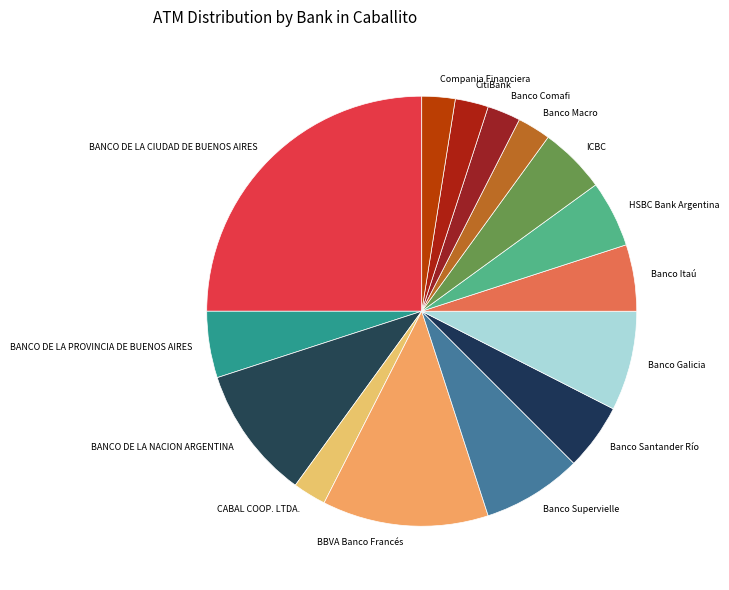

Which slice is the largest?

BANCO DE LA CIUDAD DE BUENOS AIRES